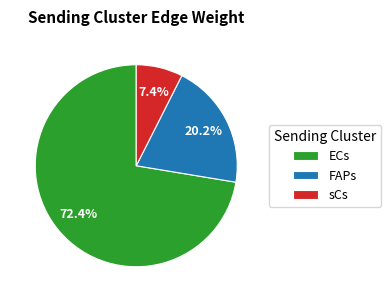

What is the ratio of the value at FAPs to the value at sCs?

2.7